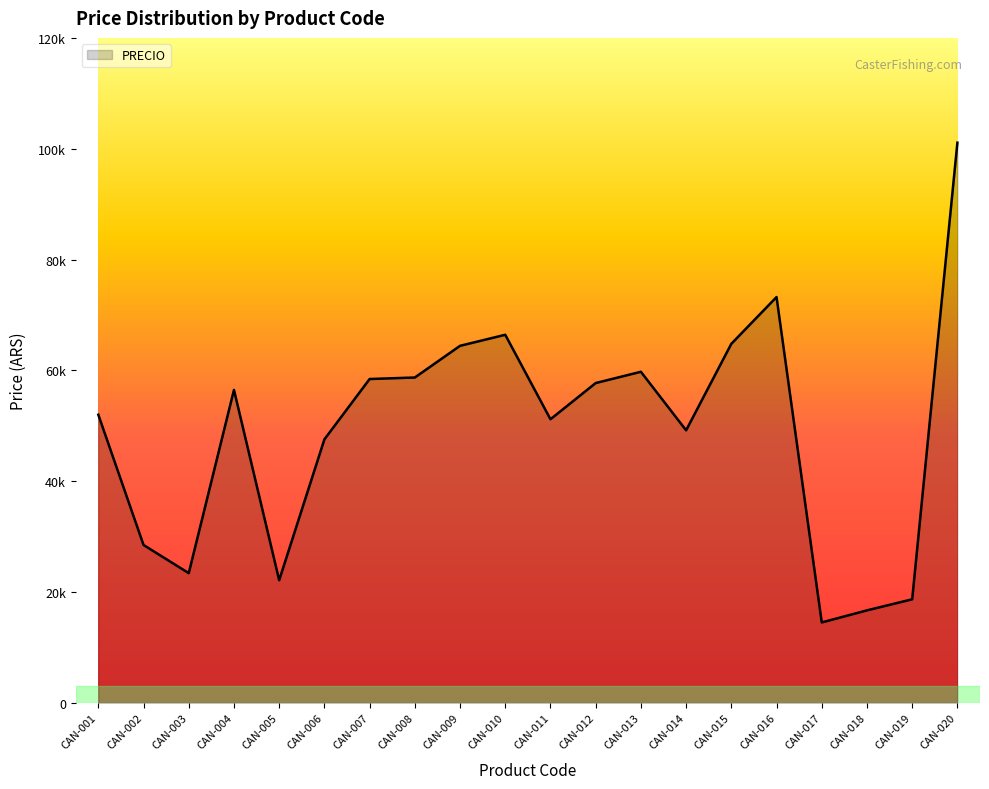

List the labels in order of value, smallest first.

CAN-017, CAN-018, CAN-019, CAN-005, CAN-003, CAN-002, CAN-006, CAN-014, CAN-011, CAN-001, CAN-004, CAN-012, CAN-007, CAN-008, CAN-013, CAN-009, CAN-015, CAN-010, CAN-016, CAN-020